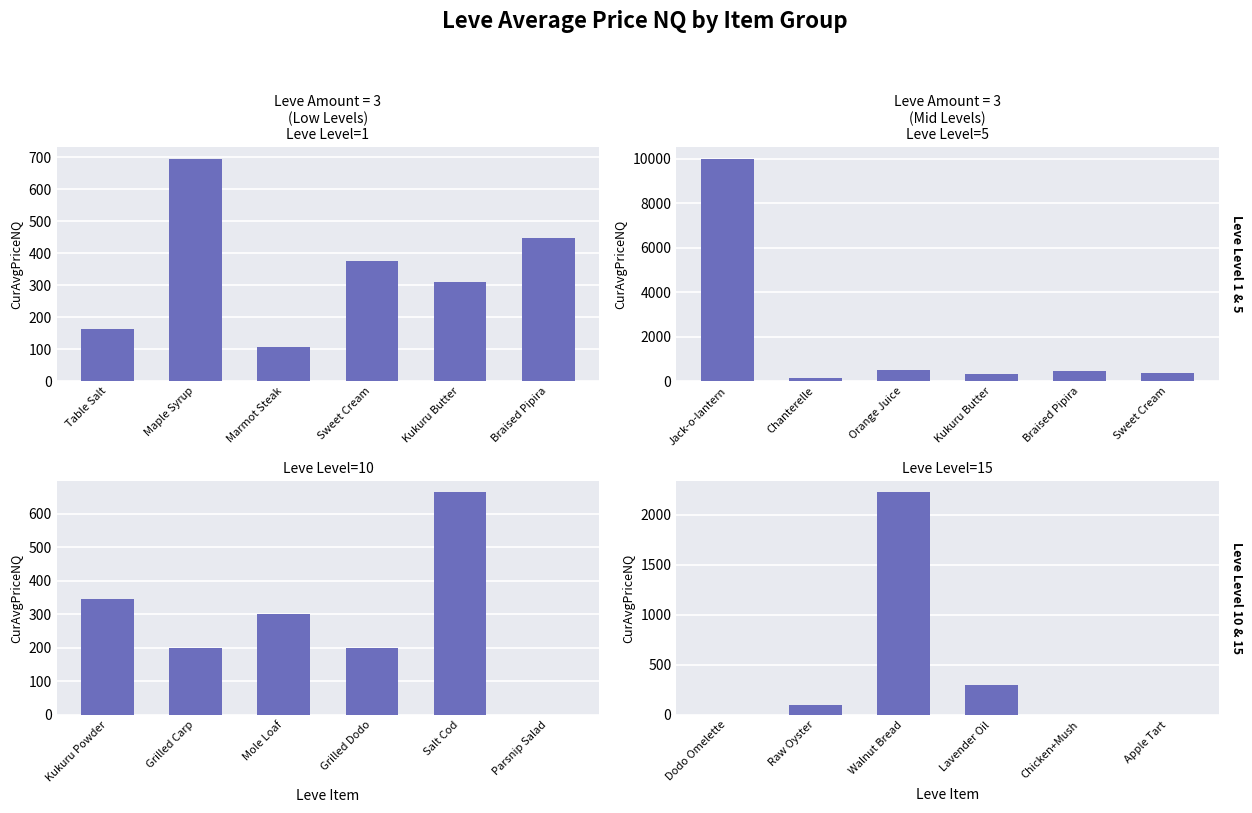

Which series has the largest range (max minus min)?

Leve Level=5